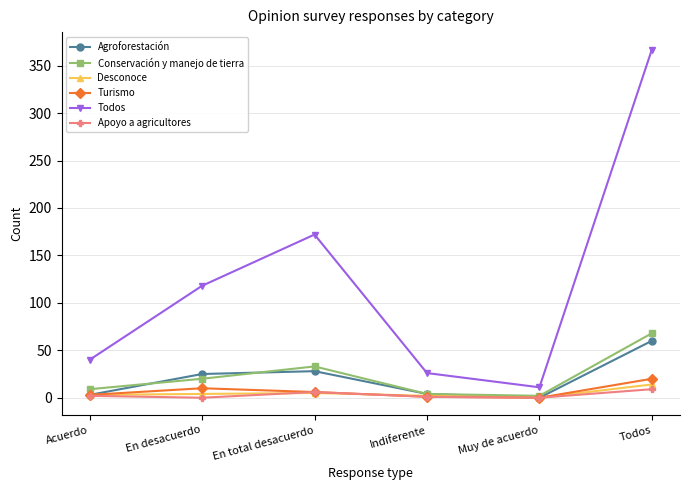

Which series has the largest total across all categories?

Todos